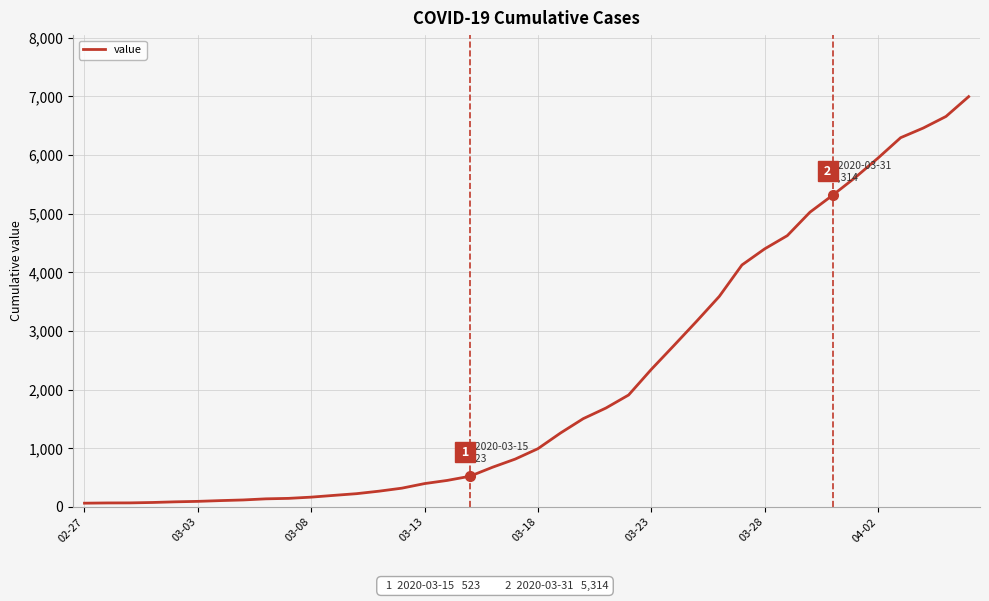

What is the greatest value displayed?

6995